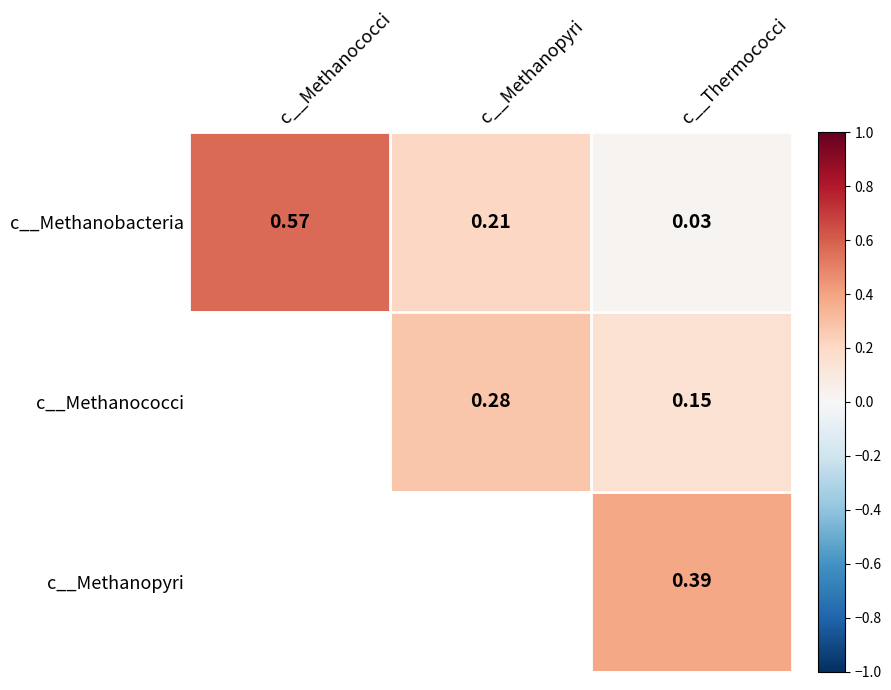

Rank the categories by c__Methanobacteria value from lowest to highest.

c__Thermococci, c__Methanopyri, c__Methanococci